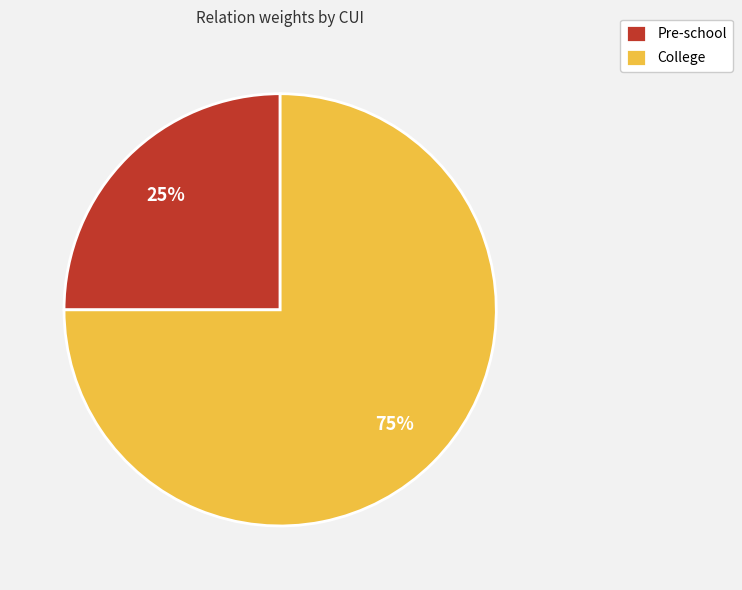

True or false: Pre-school accounts for 25% of the total.

True